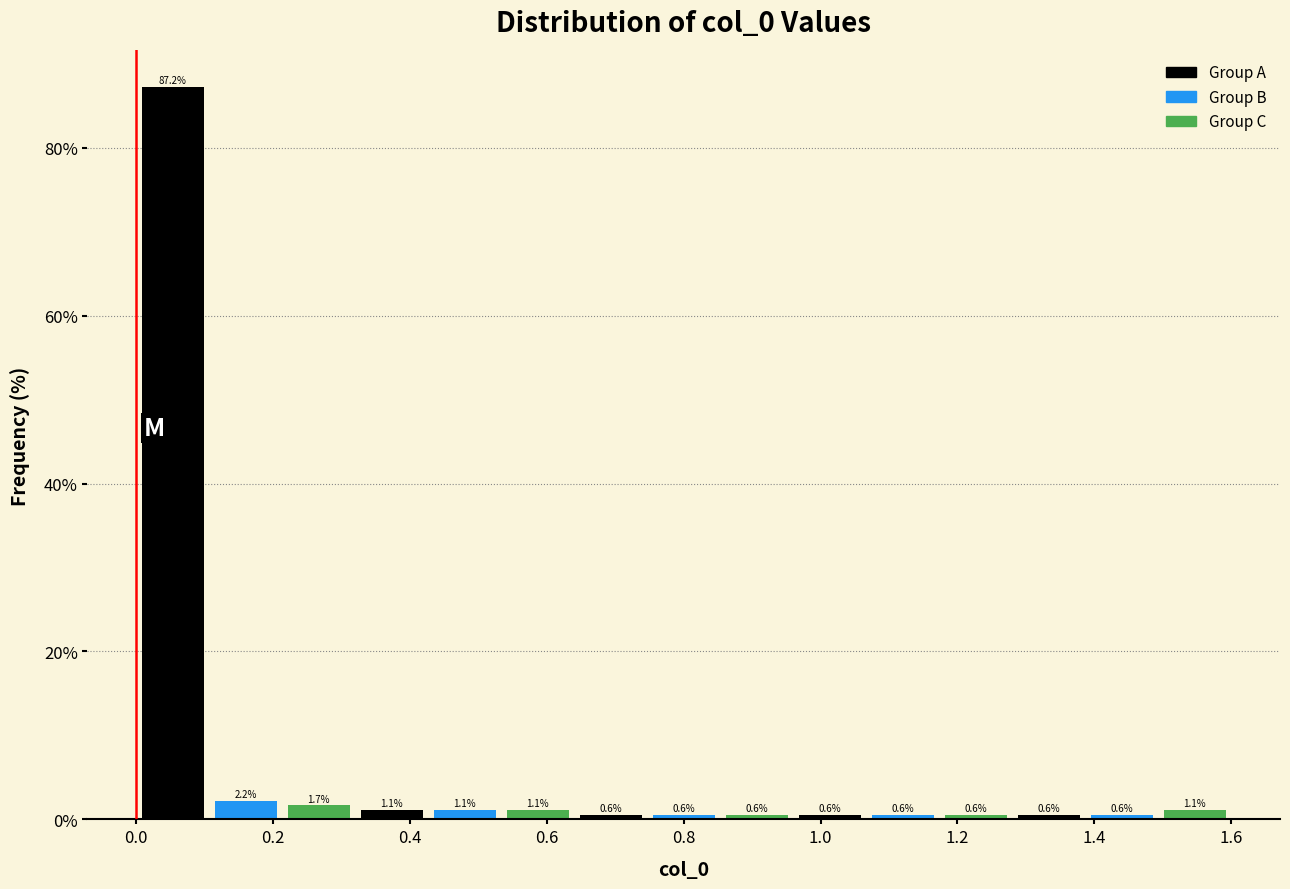

How tall is the bar that spans 0.54 to 0.64 on the x-axis? The bar edges are not printed on the chart, so give them approximately, as read against the axis.

1.1